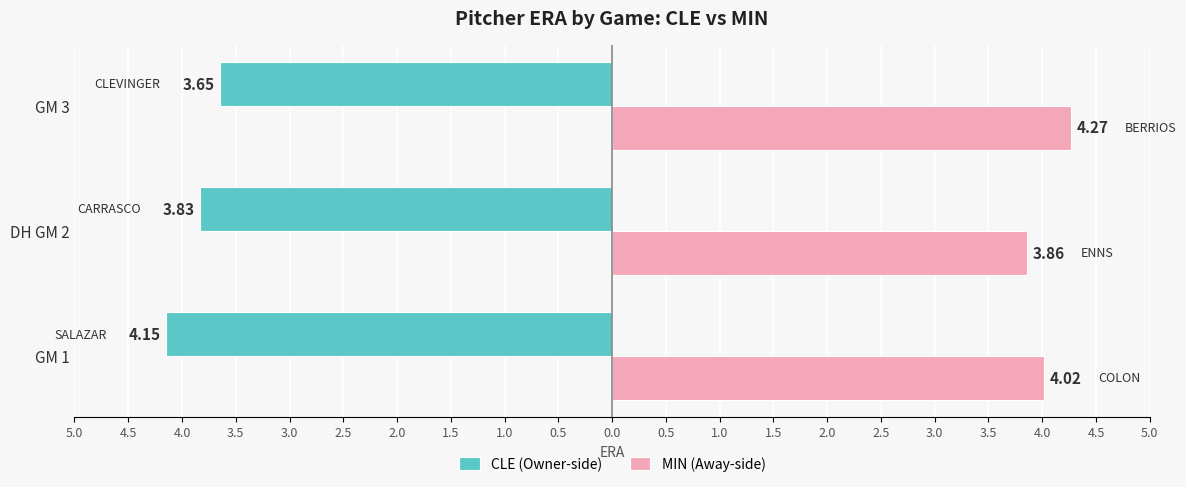

What are all the series names shown in the legend?

CLE (Owner-side), MIN (Away-side)